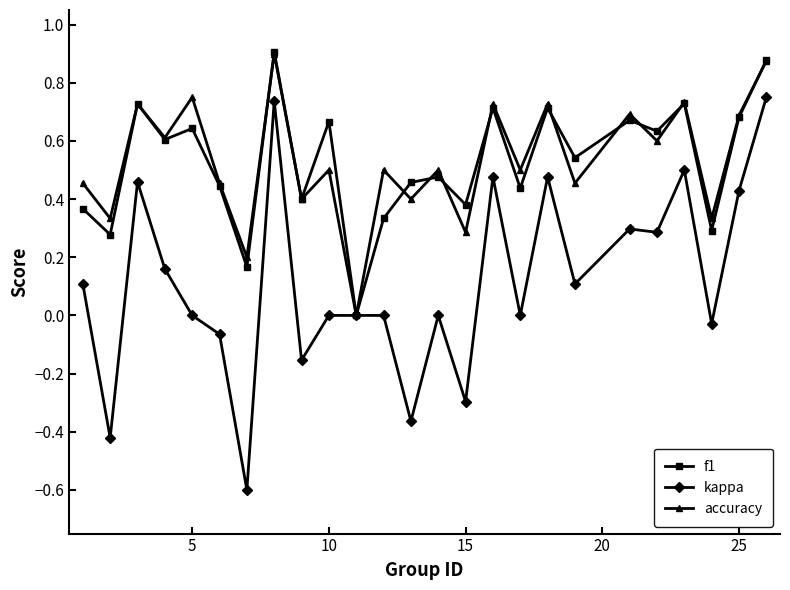

Which series has the largest range (max minus min)?

kappa